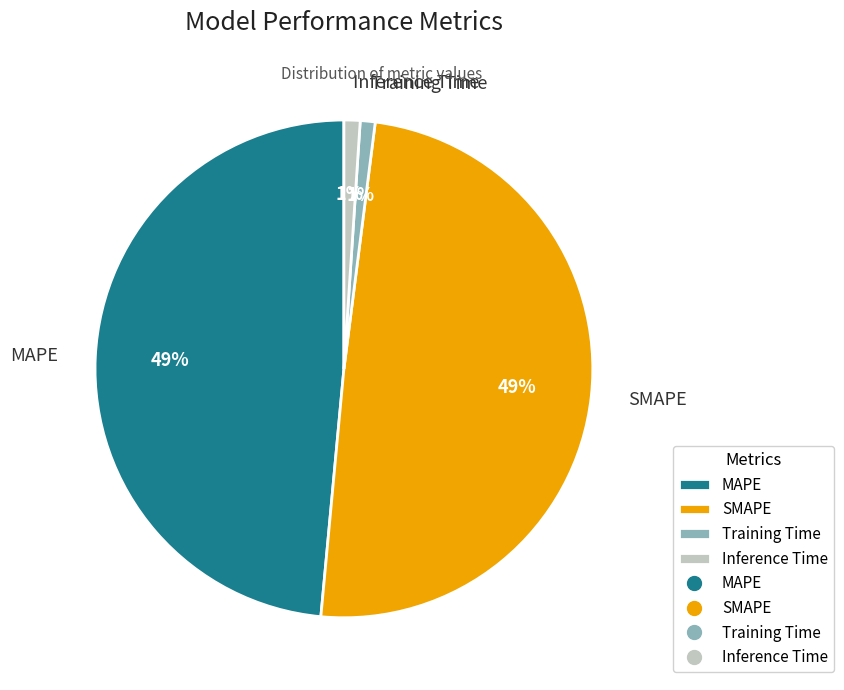

True or false: MAPE accounts for 49% of the total.

True